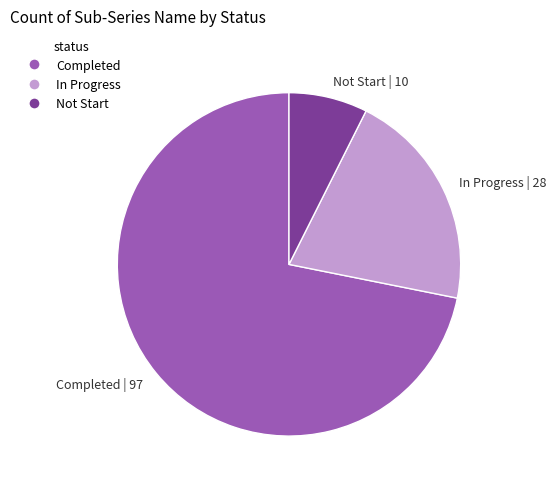

Count the number of slices in the pie.

3